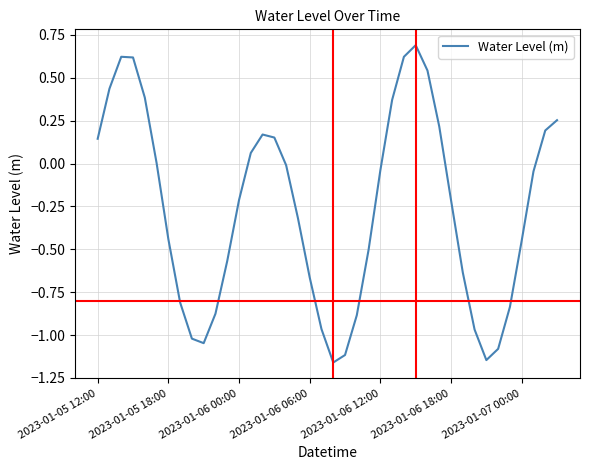

What is the difference between the maximum and minimum values?

1.9